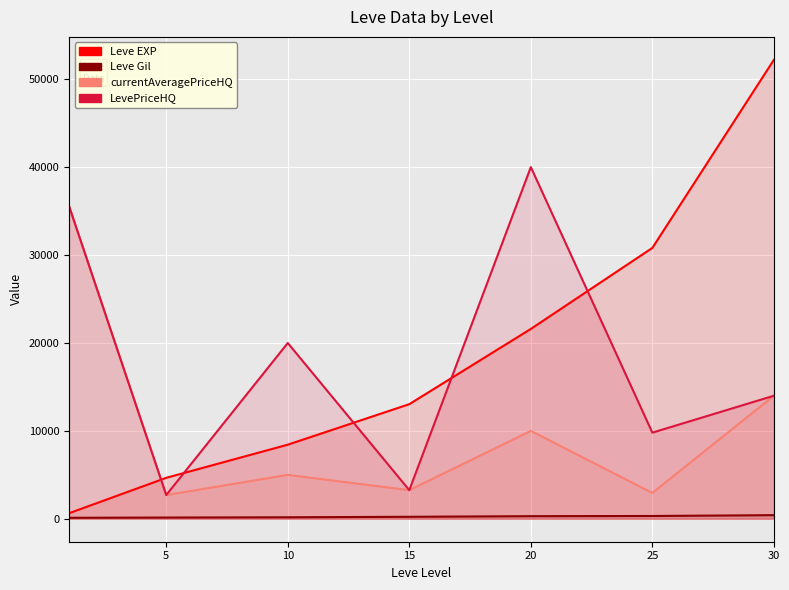

The value of Leve Gil at 10 is 170.0. True or false?

True